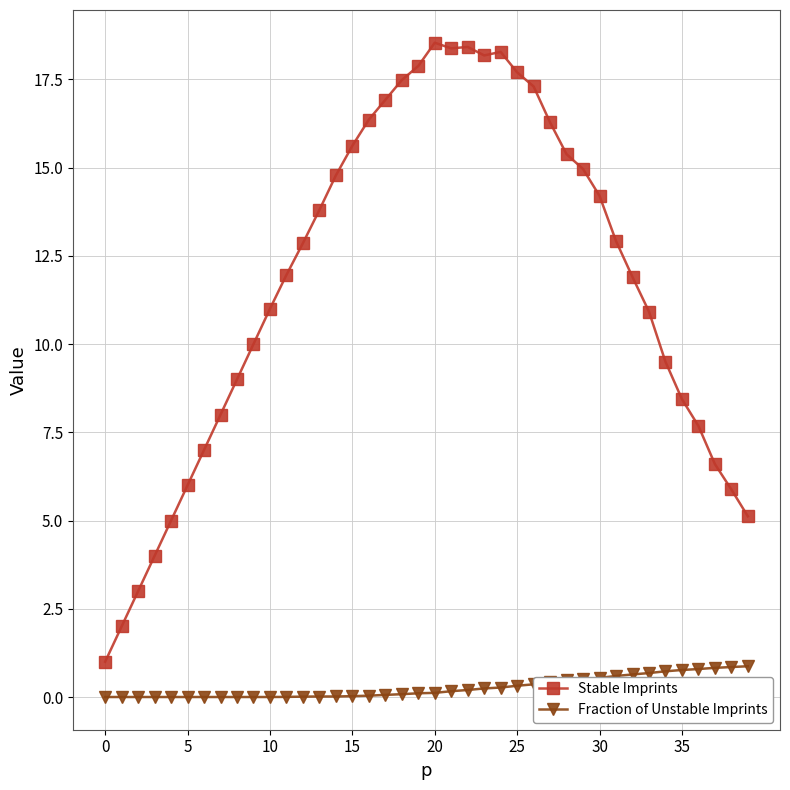

Which series has the widest spread of values?

Stable Imprints